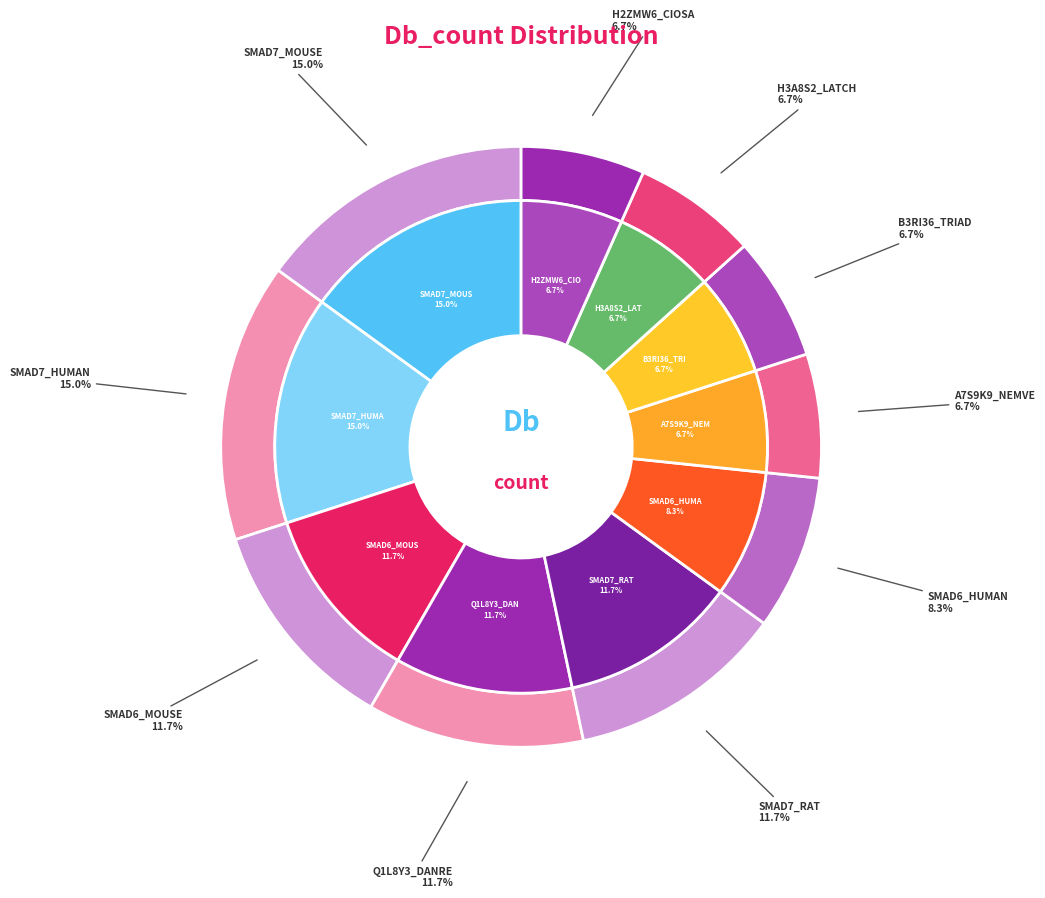

Does any single category account for the majority?

No